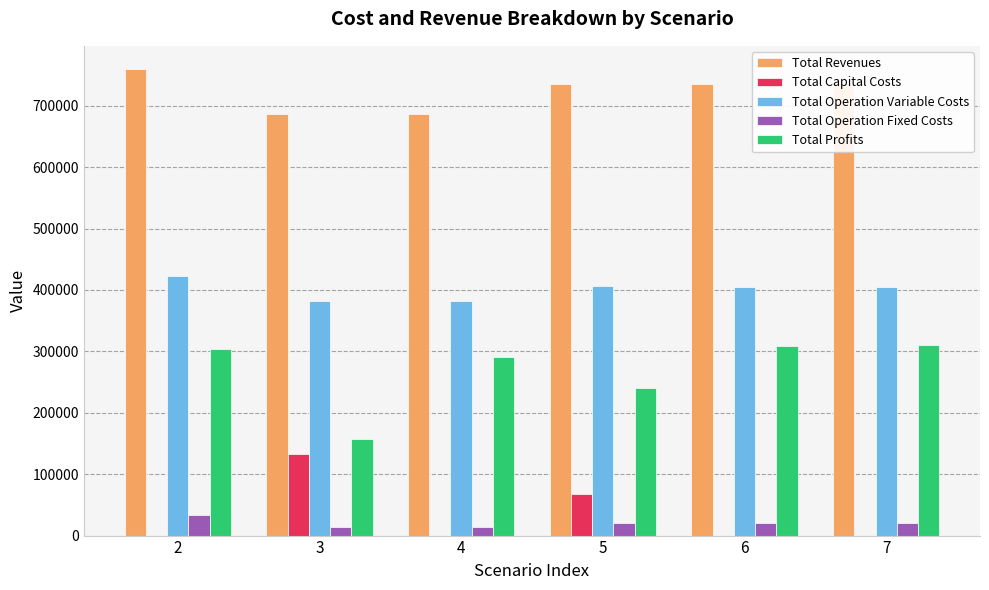

What value does the Total Capital Costs series have at 5?

68000.0